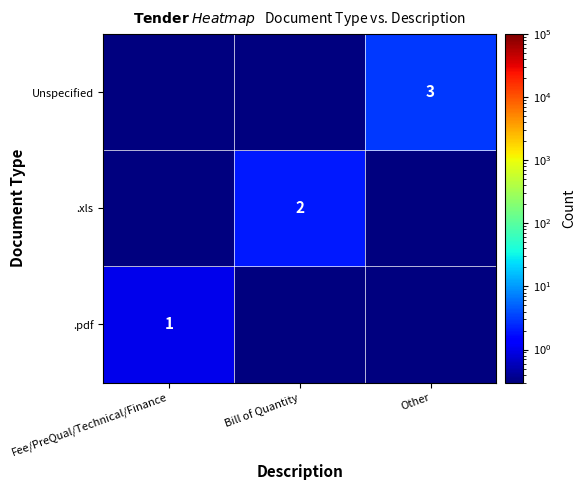

True or false: .pdf has a value of 1.0 at Fee/PreQual/Technical/Finance.

True